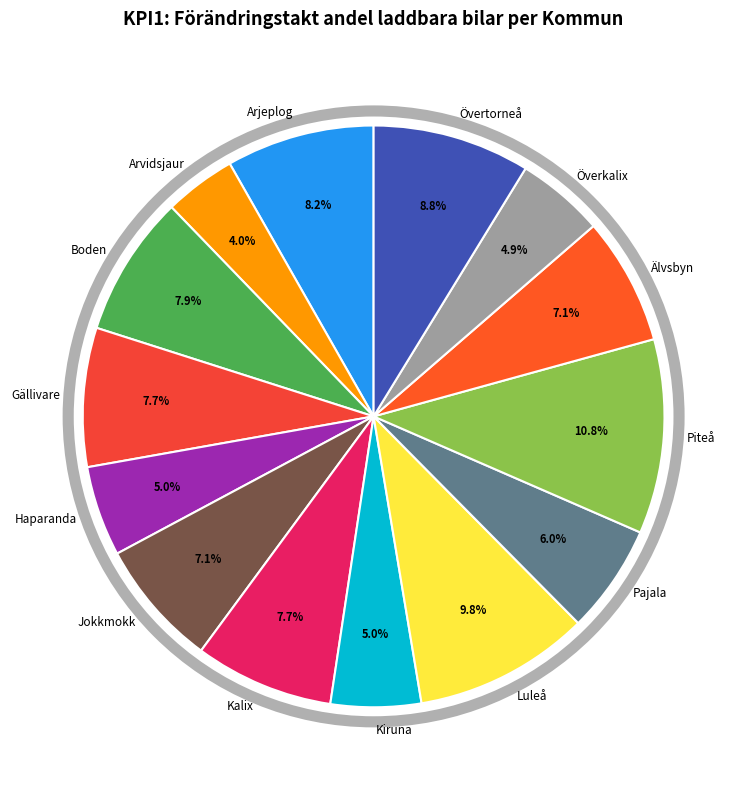

Is there any slice that represents more than half of the pie?

No